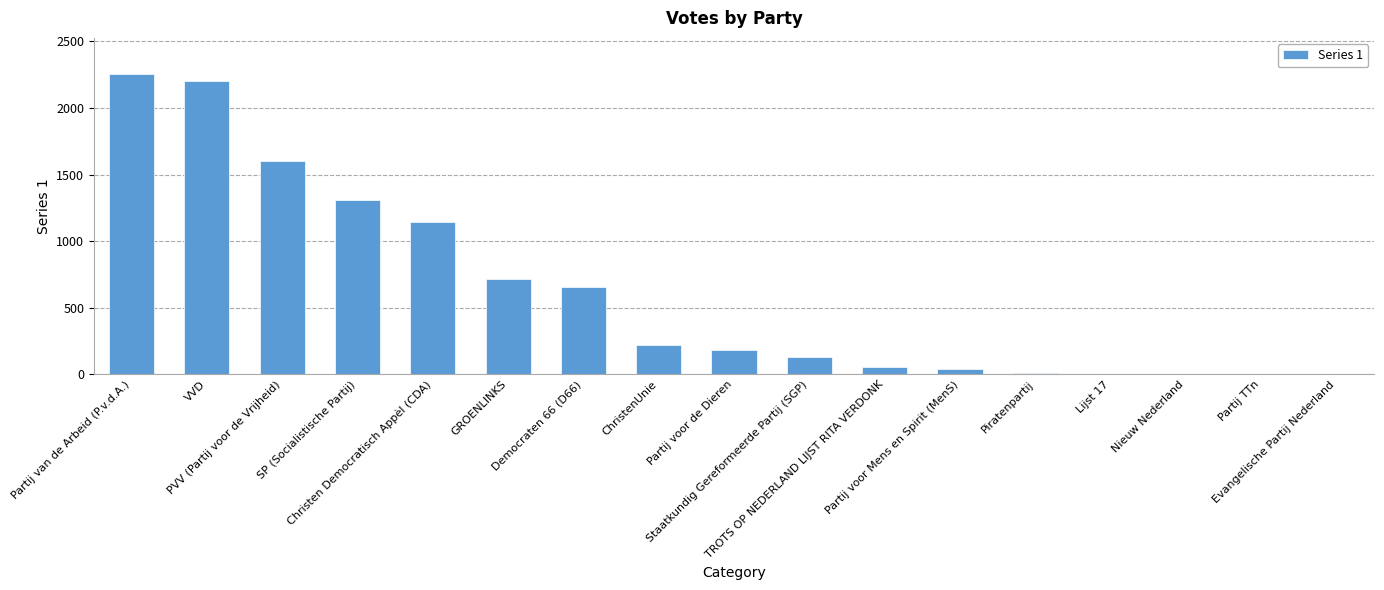

What is the sum of the values at Lijst 17 and Staatkundig Gereformeerde Partij (SGP)?

135